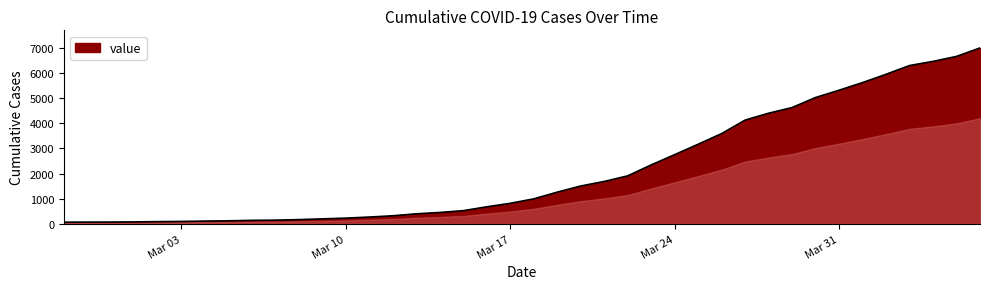

What is the difference between the maximum and minimum values?

6940